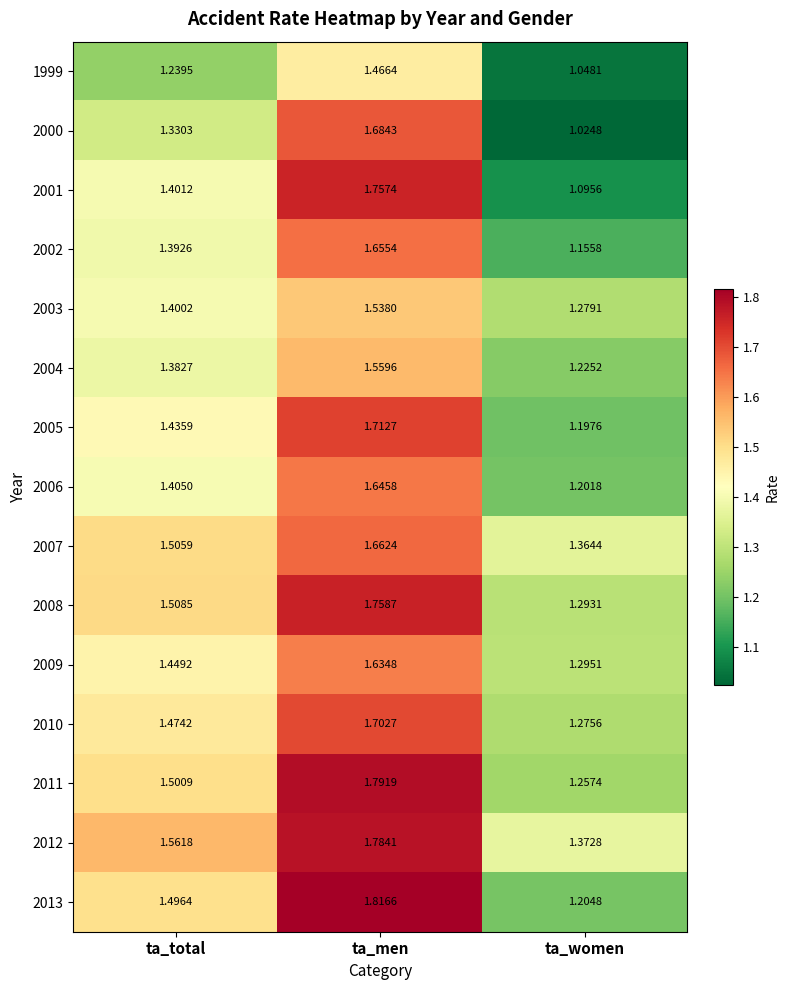

At ta_men, list the series in order from largest to smallest.

2013, 2011, 2012, 2008, 2001, 2005, 2010, 2000, 2007, 2002, 2006, 2009, 2004, 2003, 1999